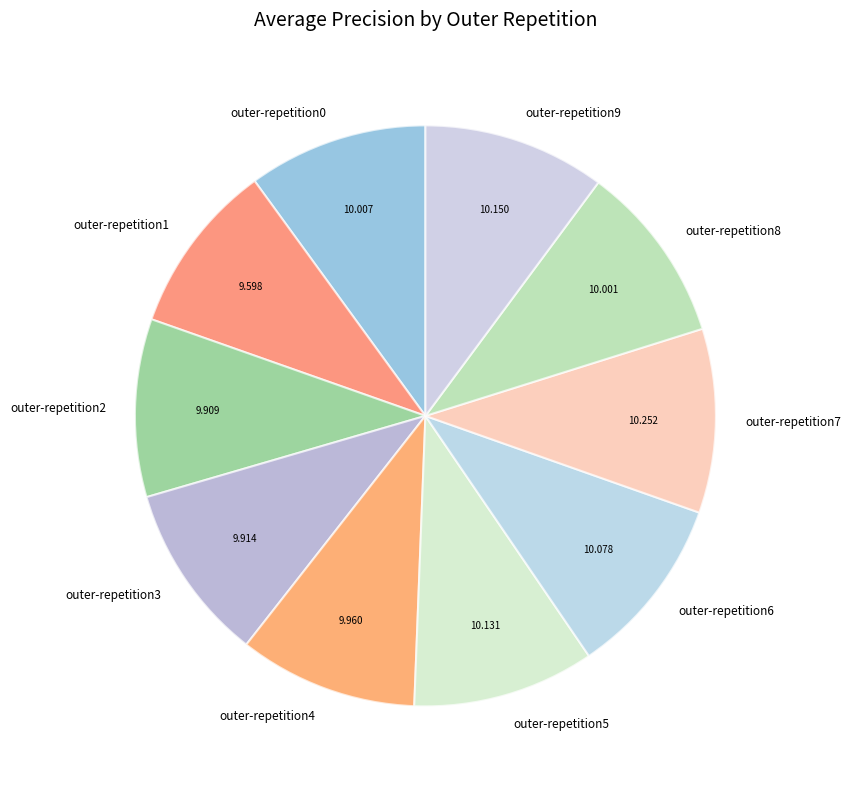

Does outer-repetition2 represent more than half of the total?

No